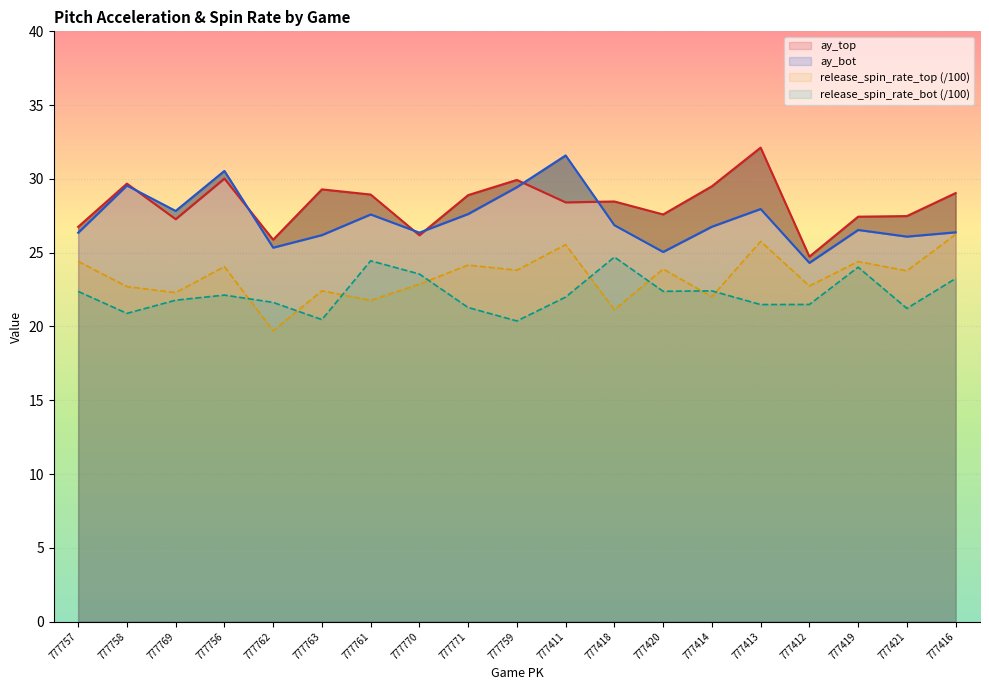

True or false: ay_bot and ay_top intersect in this chart.

True